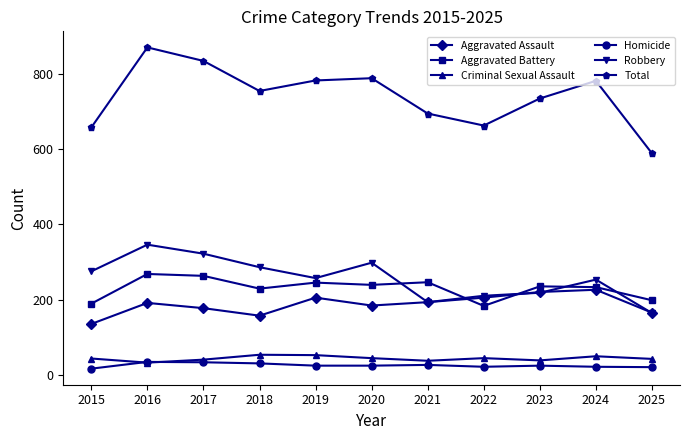

What is the value of the Aggravated Battery point at the 10th from the left?

233